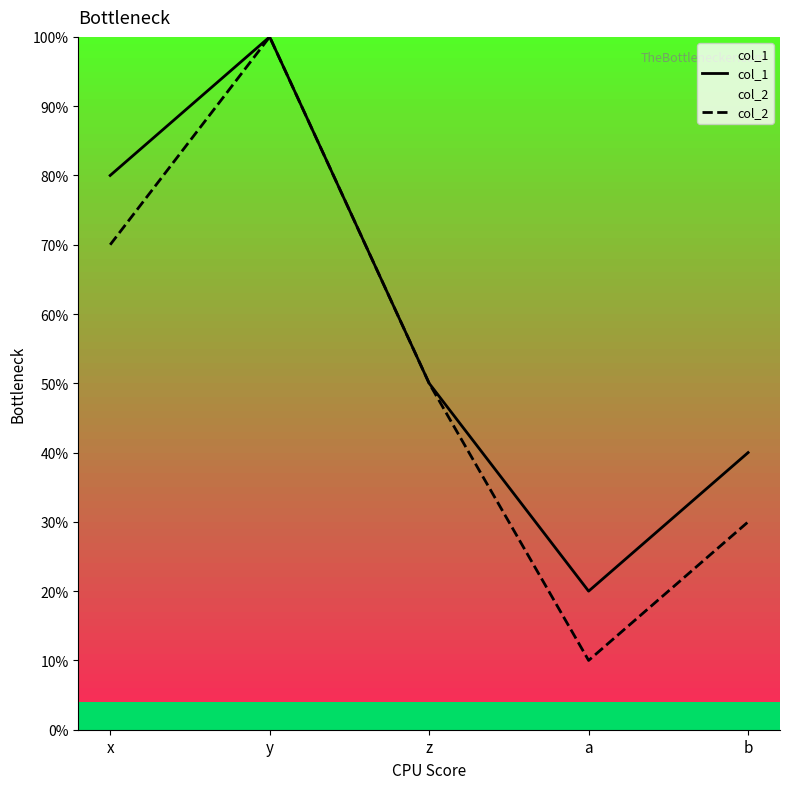

What are all the series names shown in the legend?

col_1, col_2